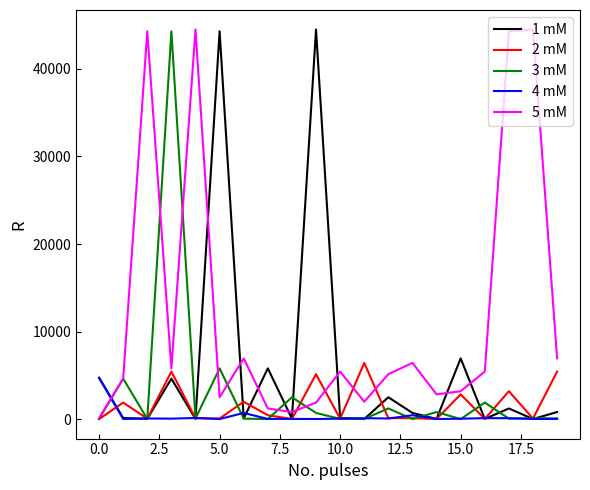

What is the difference between the maximum and second lowest values in the 4 mM series?

4705.1